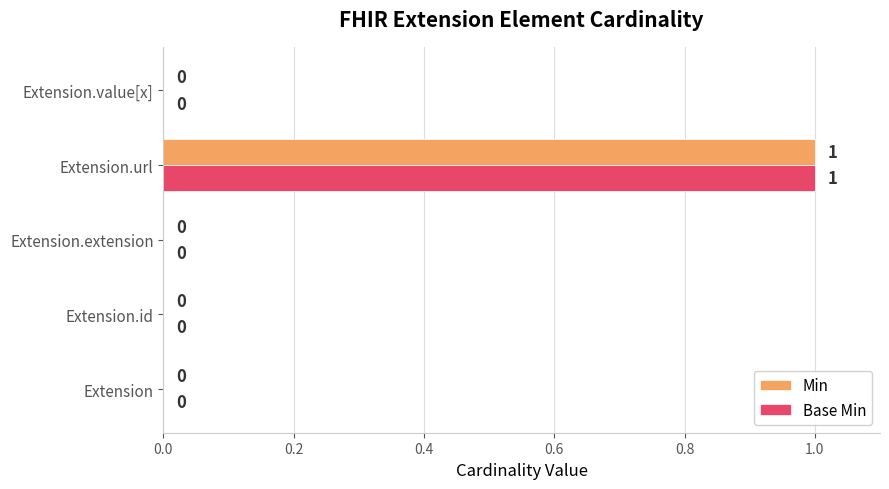

True or false: Base Min has a value of 0 at Extension.extension.

True